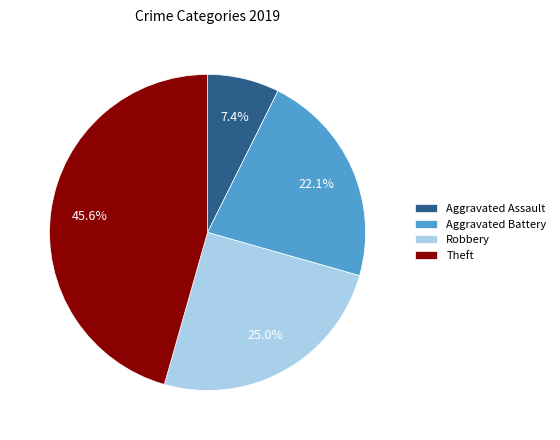

Combined, do Robbery and Aggravated Assault account for over 50%?

No